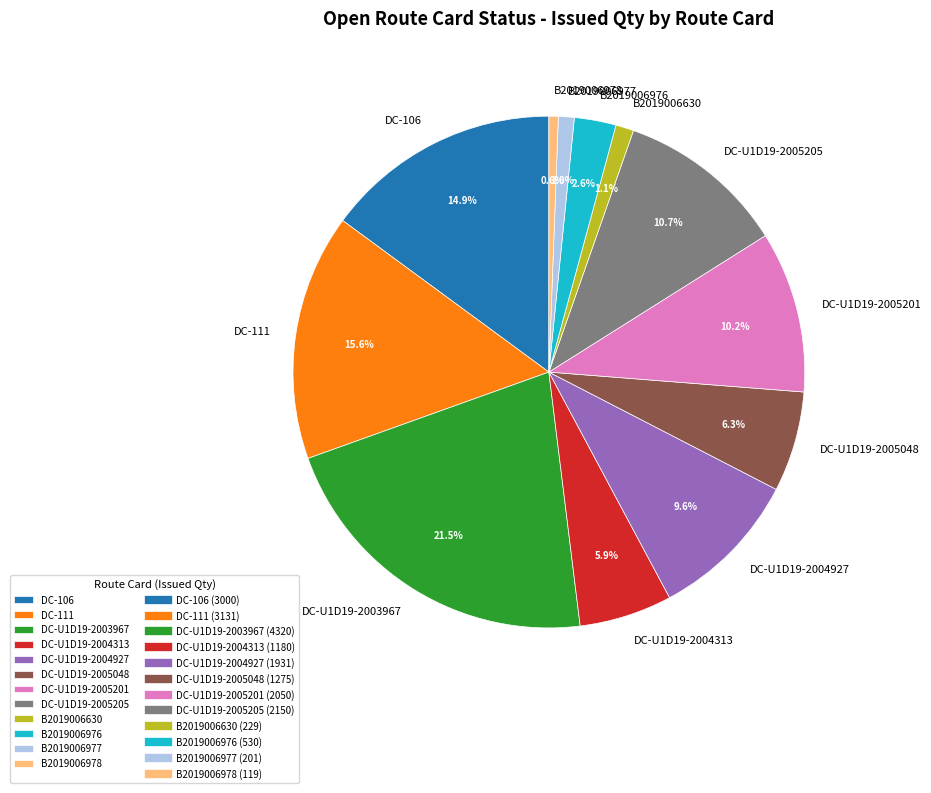

The DC-U1D19-2003967 slice represents 13% of the pie. True or false?

False